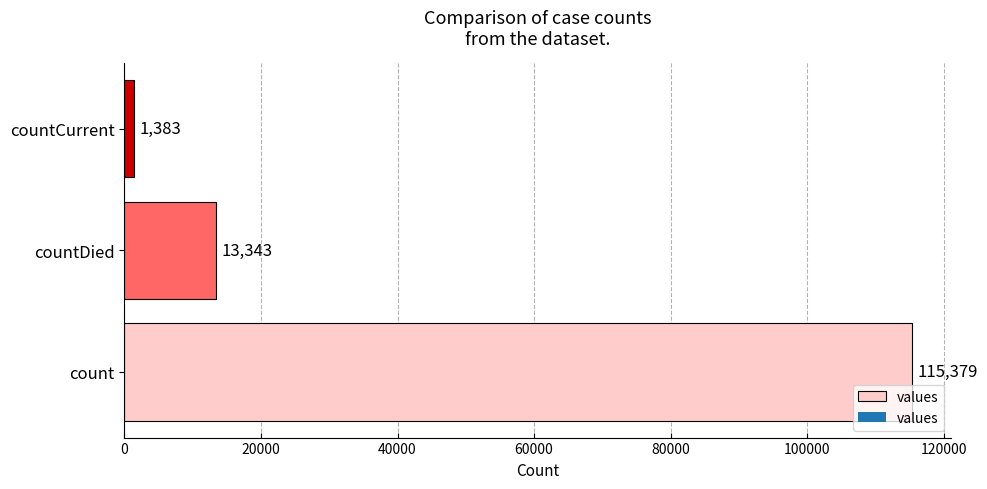

At which category does the chart reach its minimum across all series?

countCurrent